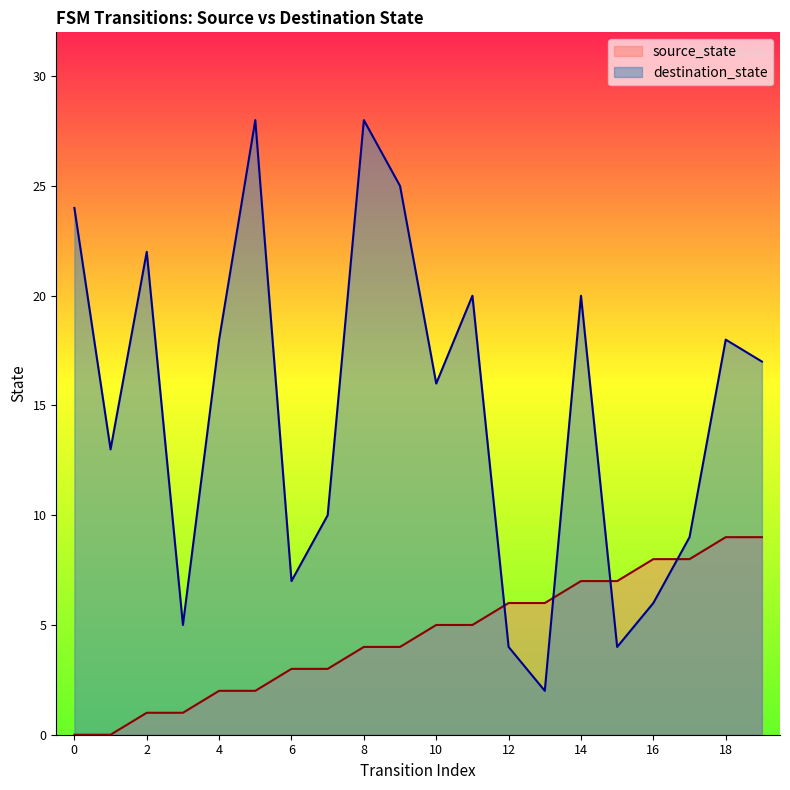

How many lines are shown in the chart?

2